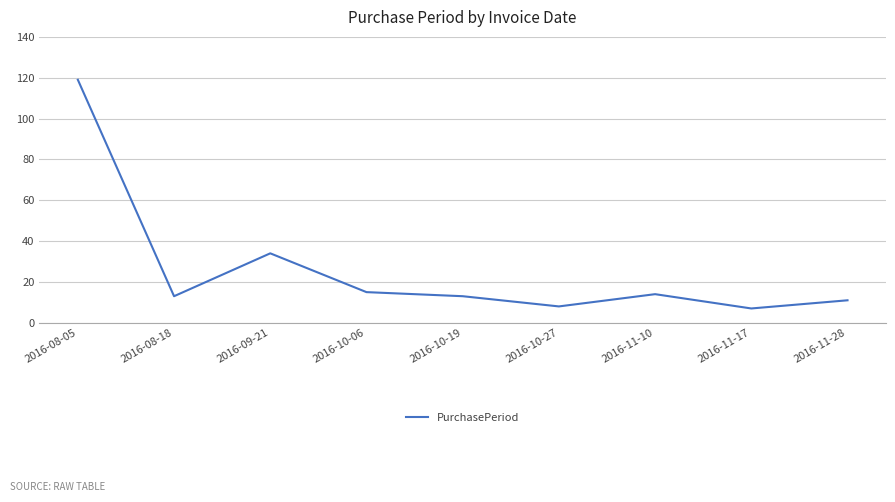

Which category has the highest value across all series?

2016-08-05